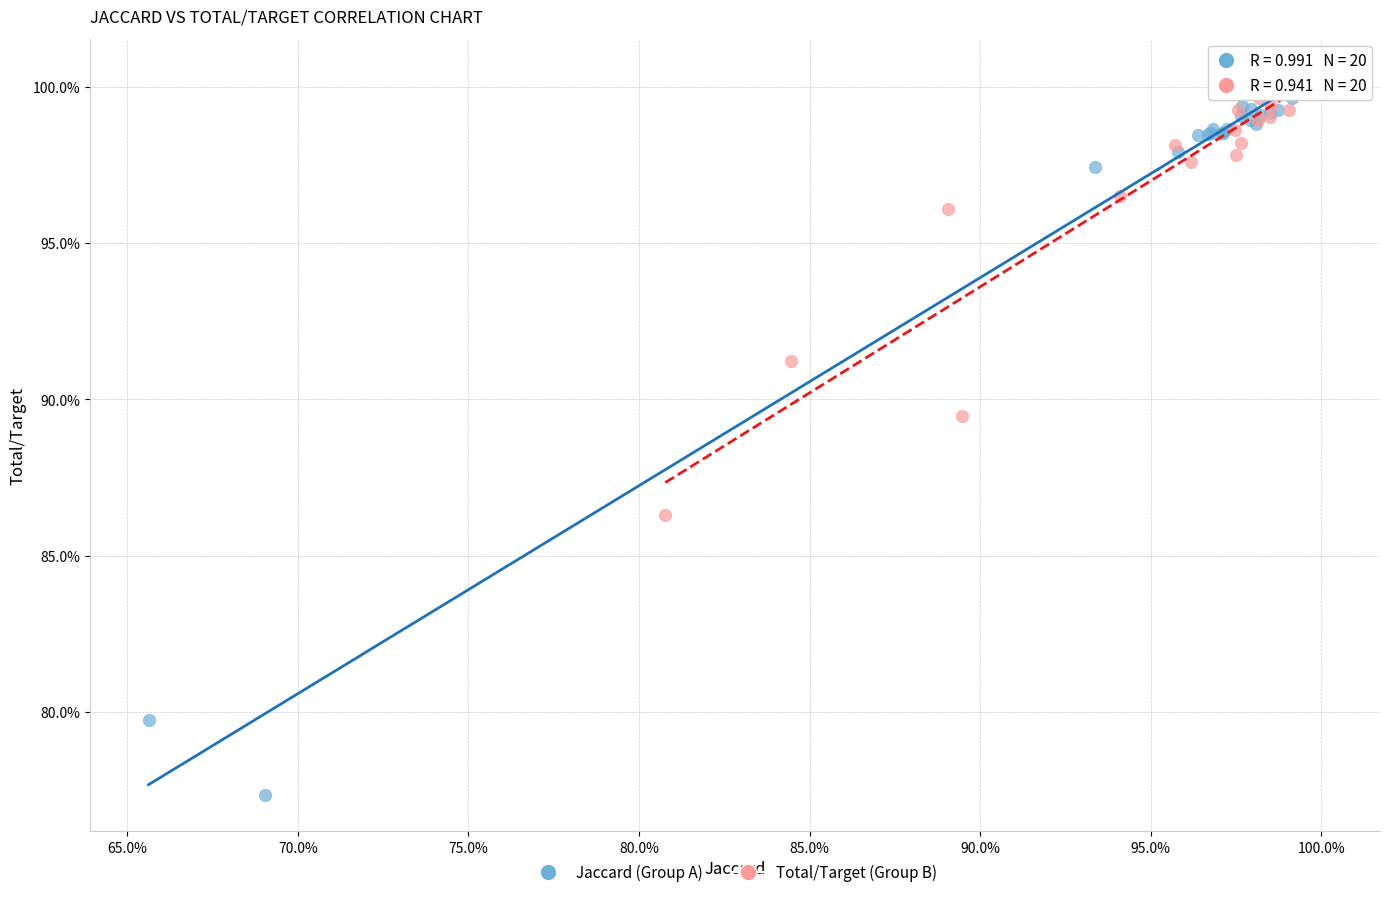

Which series reaches the minimum Y coordinate?

Jaccard (Group A)